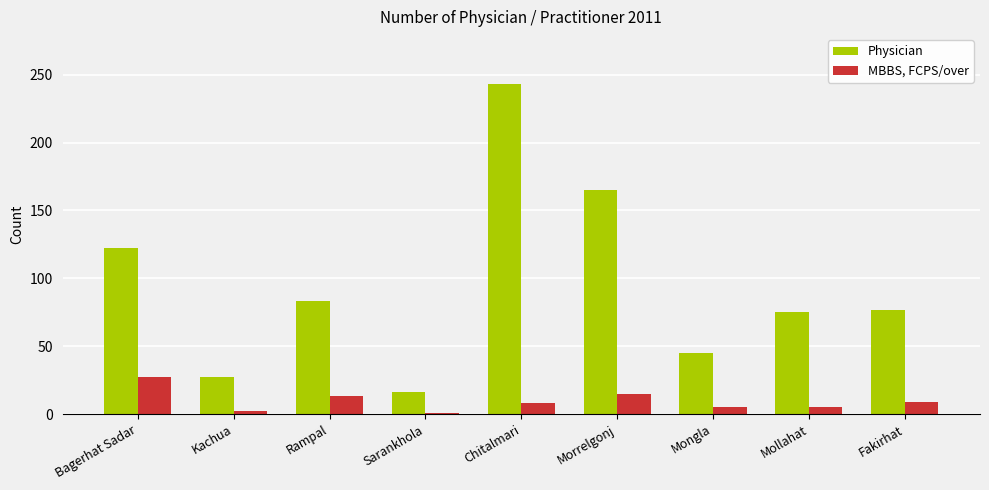

What is the label of the 6th bar from the left?

Morrelgonj